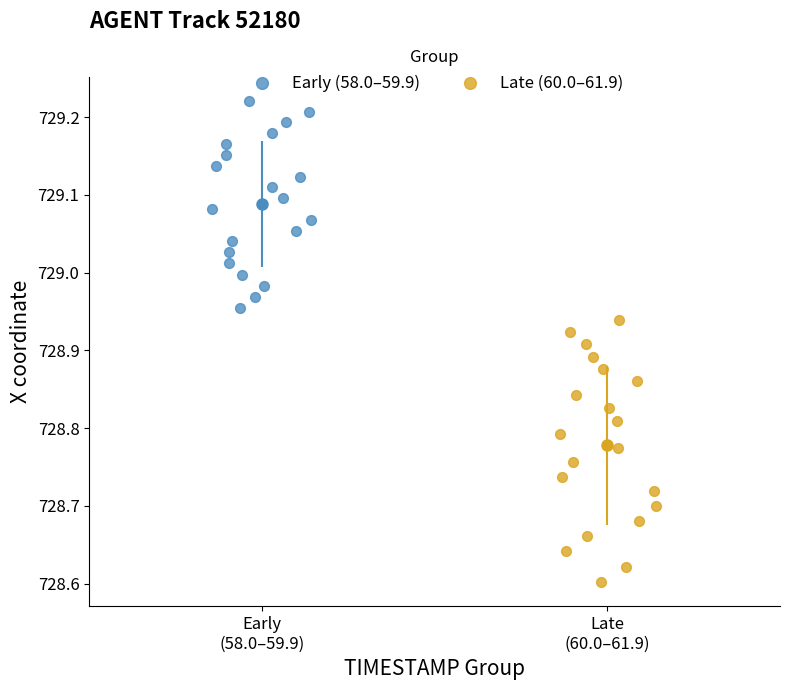

Which series reaches the maximum Y coordinate?

Early (58.0–59.9)